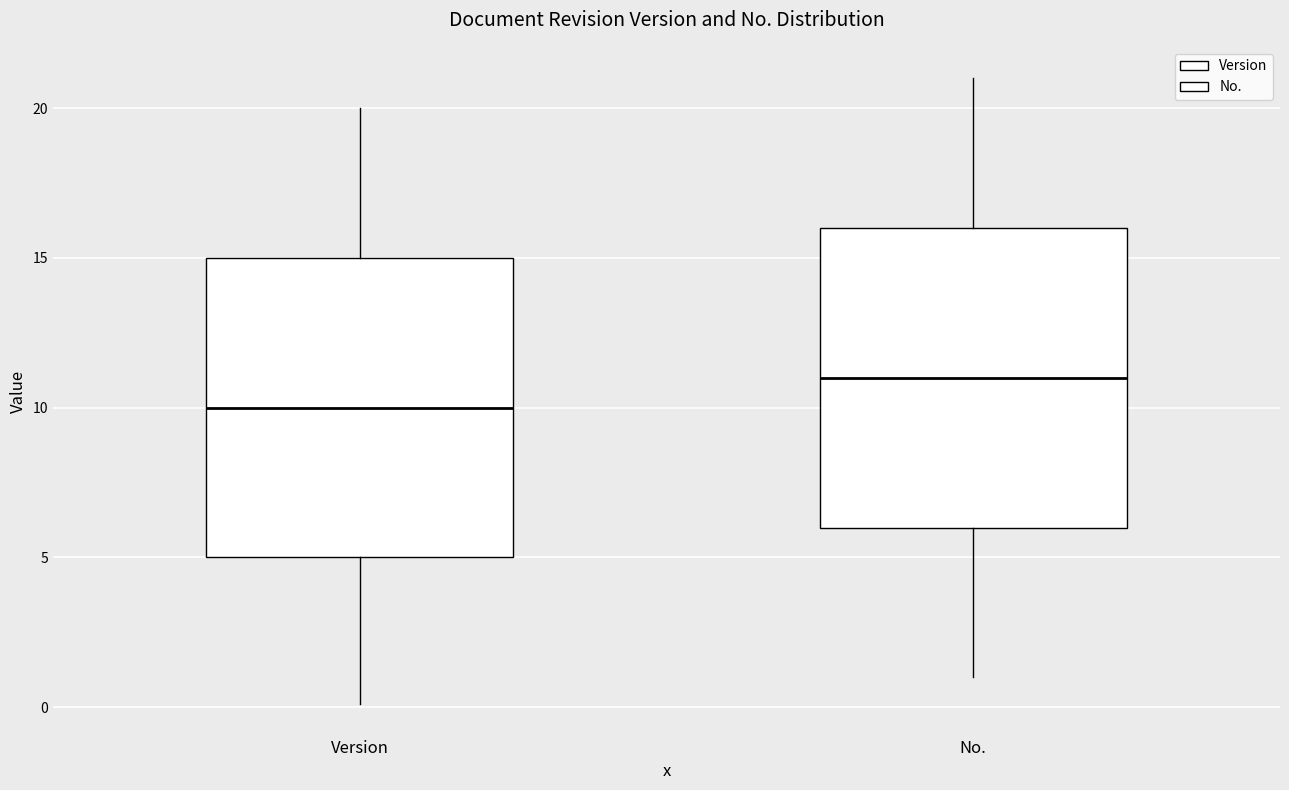

Reading left to right, read every box against the y-axis: the position of its median line, the range the box covers, and the ends of its whiskers. The values are not printed on the chart, so give them approximately, as read against the axis.

Version: median 10, box 5 to 15, whiskers 0 to 20
No.: median 11, box 6 to 16, whiskers 1 to 21